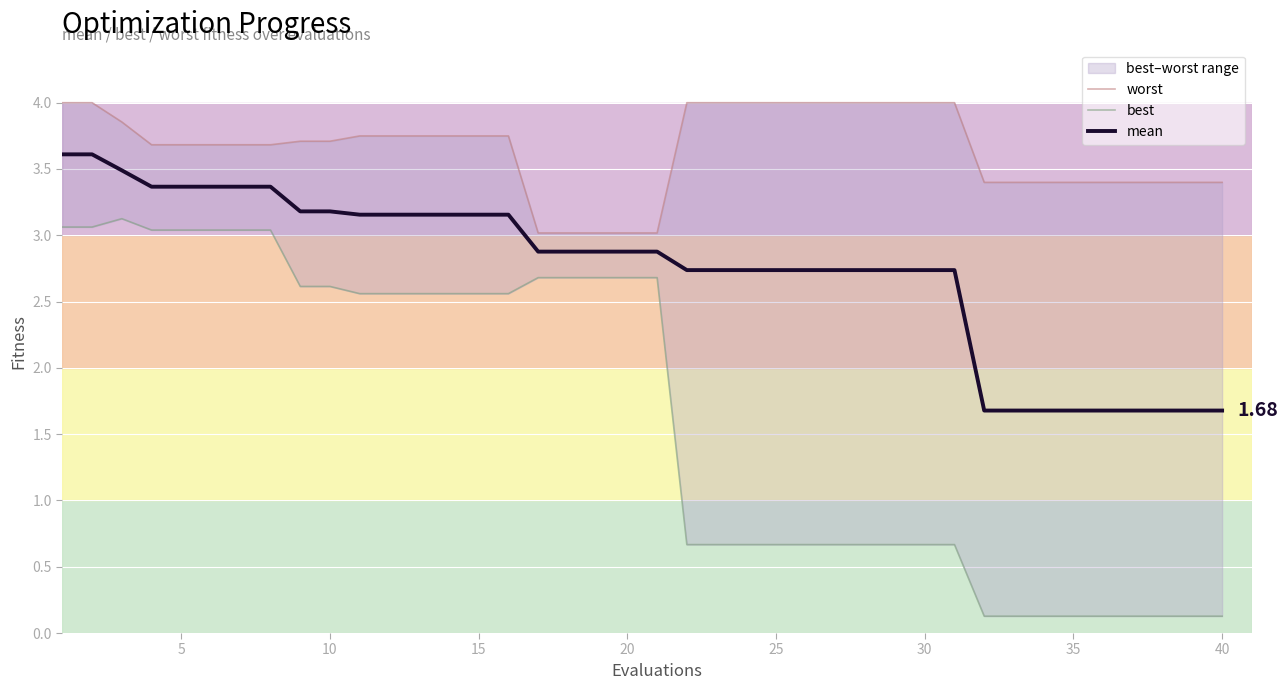

True or false: mean and worst intersect in this chart.

False